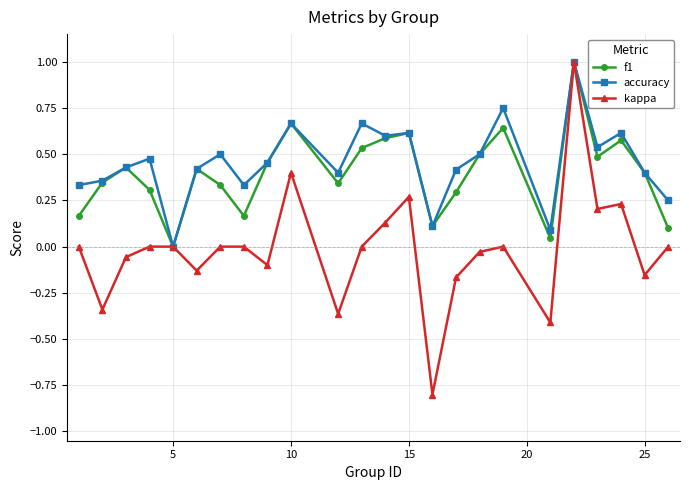

In accuracy, how many points are higher than both neighbors (excluding endpoints)?

8